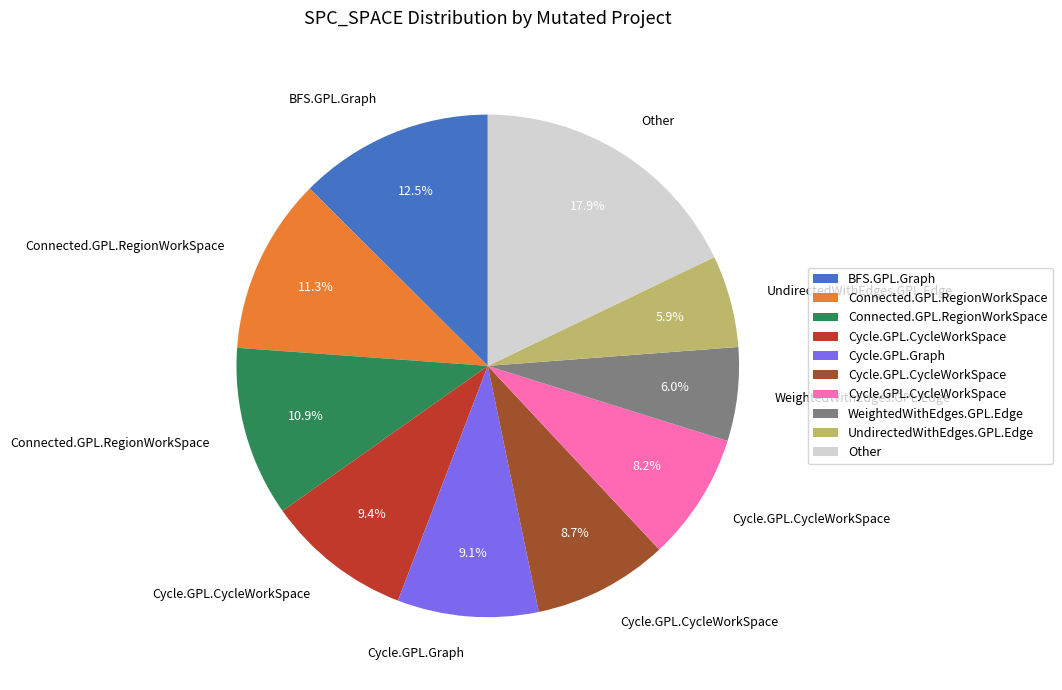

Does any single category account for the majority?

No